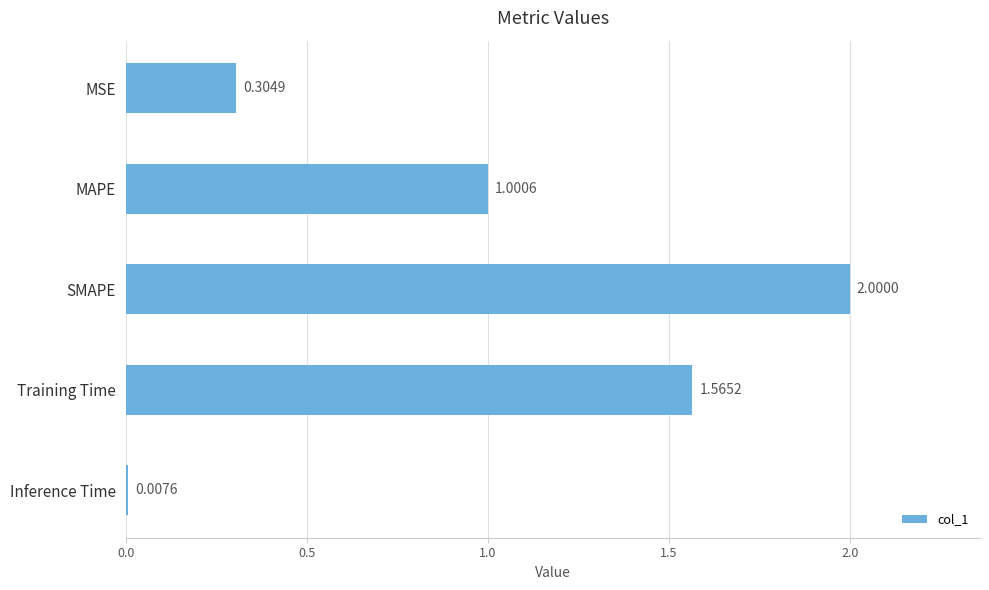

Which label corresponds to the largest value in the chart?

SMAPE